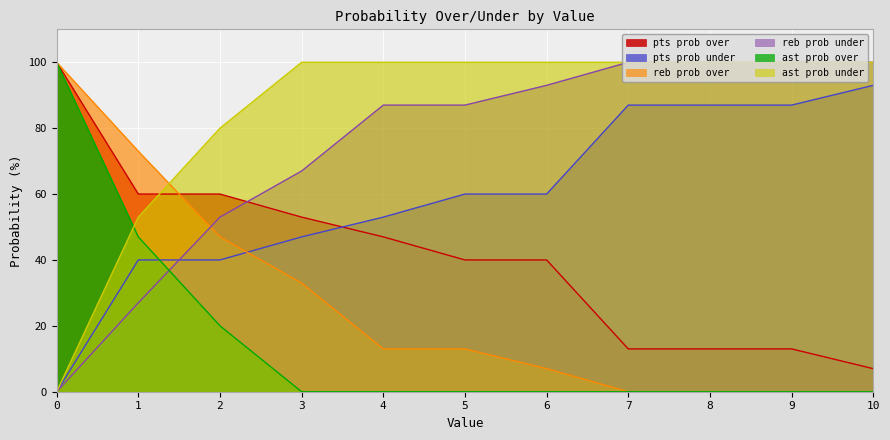

What are all the series names shown in the legend?

pts prob over, pts prob under, reb prob over, reb prob under, ast prob over, ast prob under